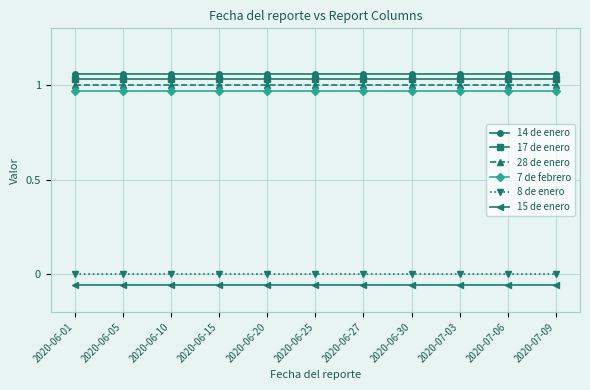

What is the total value across all series at 2020-06-27?

4.0